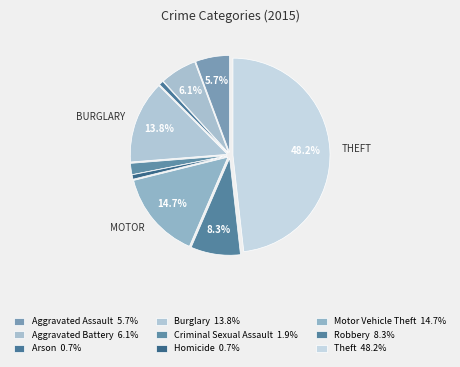

How many segments does this pie chart have?

9